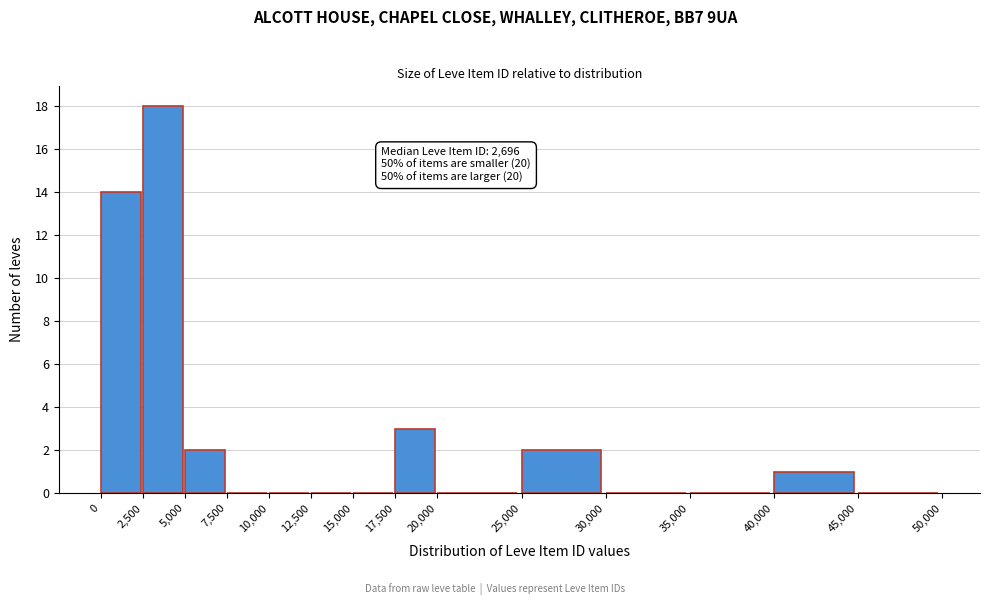

Which range on the x-axis has the tallest bar?

2,500 to 5,000